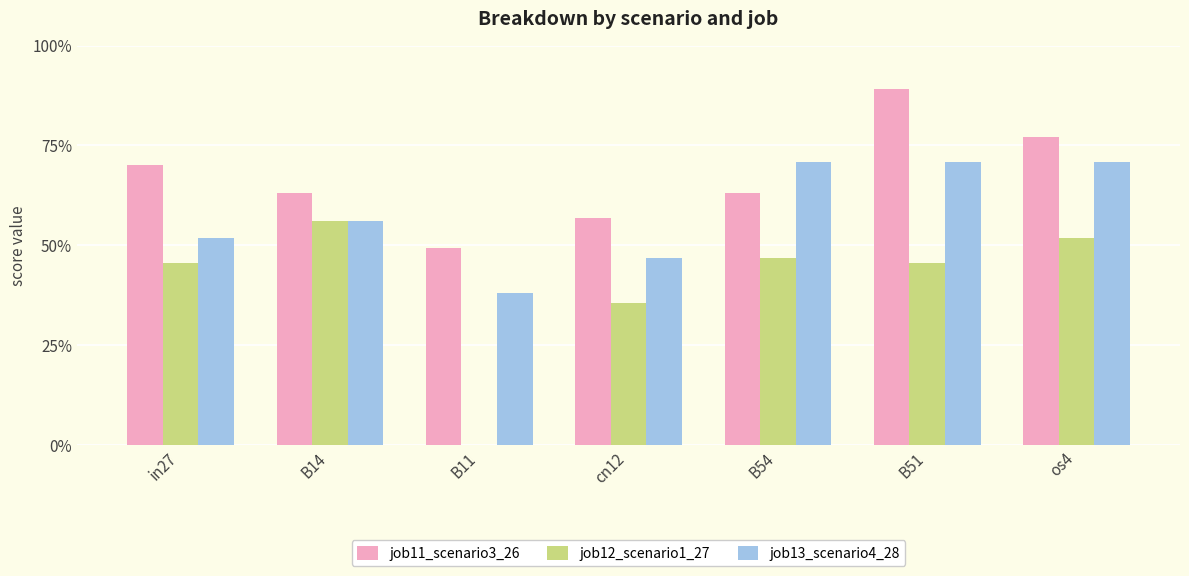

What are all the series names shown in the legend?

job11_scenario3_26, job12_scenario1_27, job13_scenario4_28